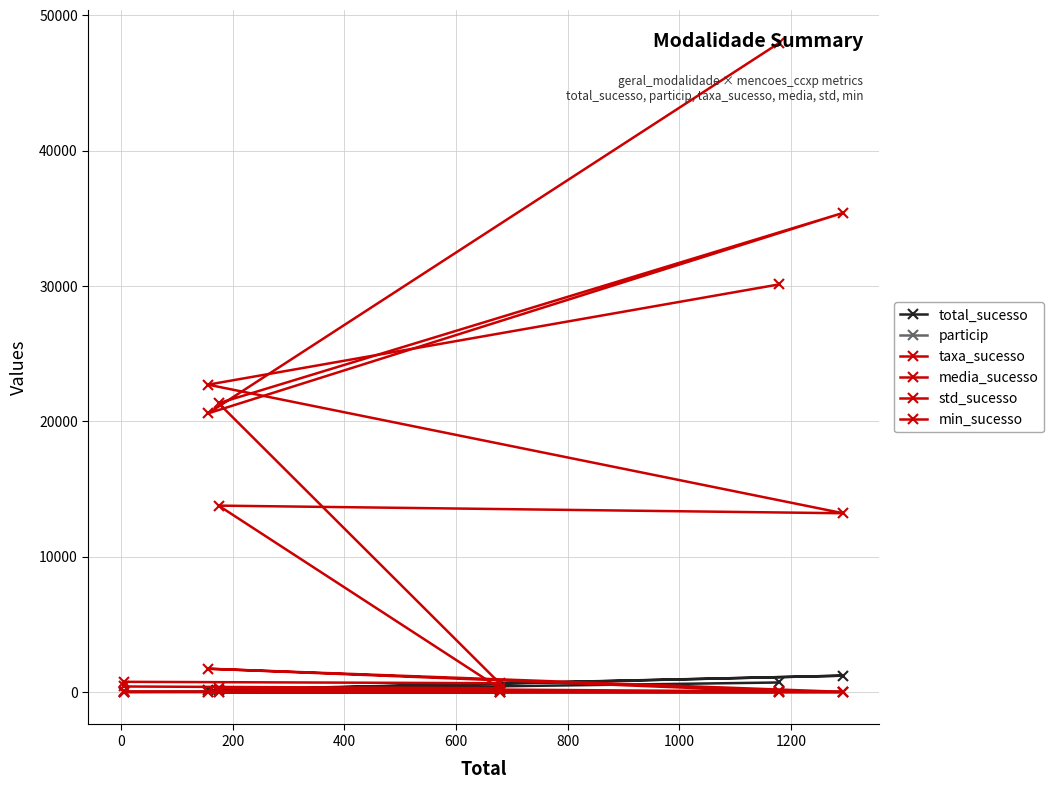

The value of particip at 600 is 0.3. True or false?

False